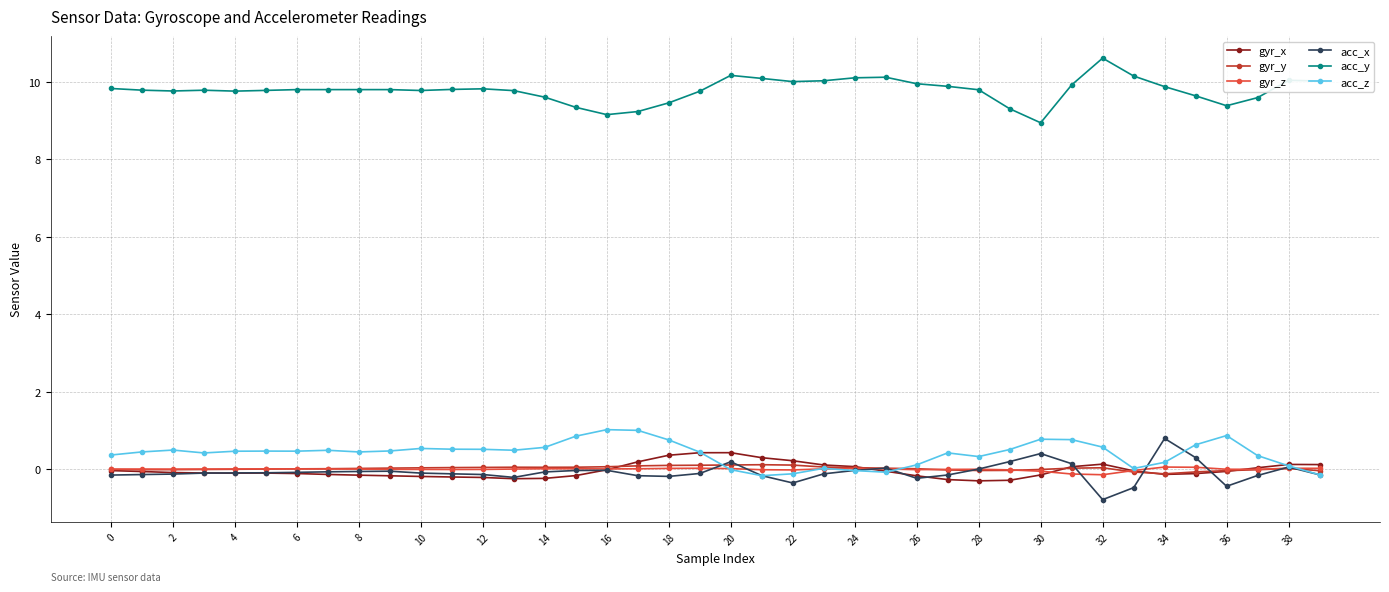

What is the greatest value displayed?

10.6